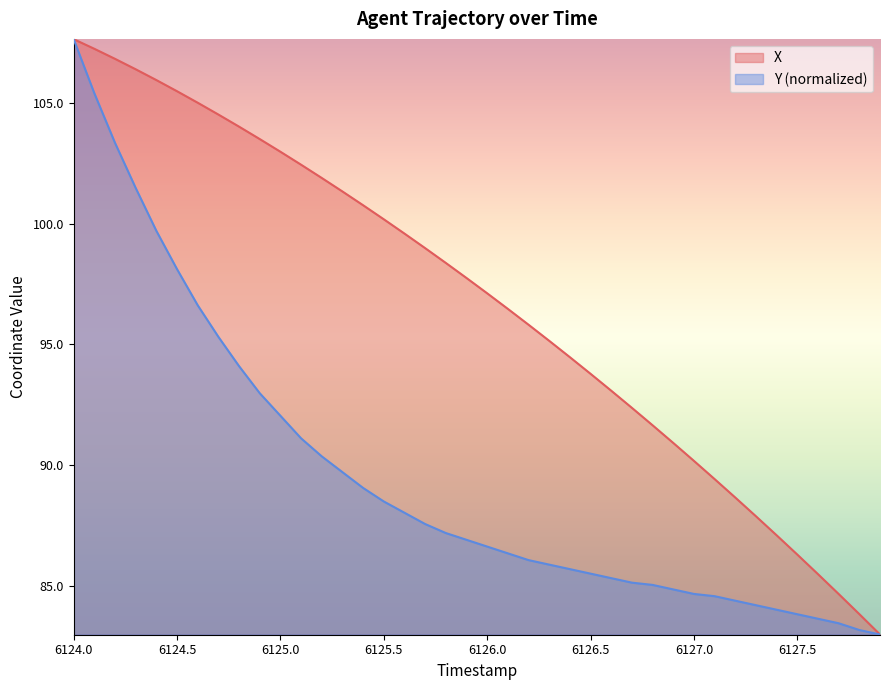

Does the chart display data point markers on the line(s)?

No